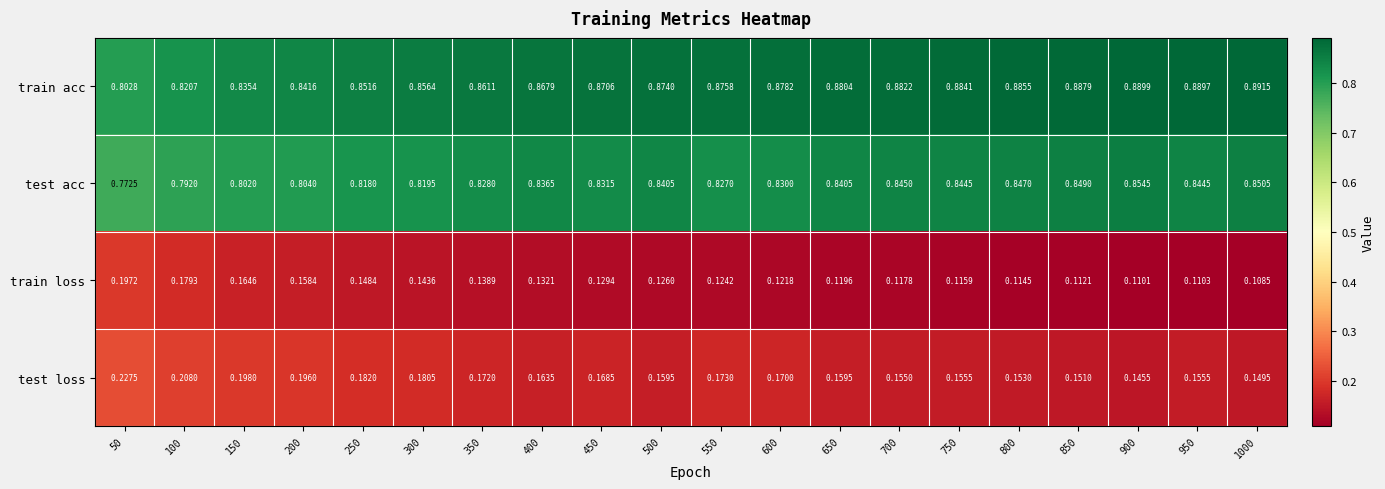

Which series has the largest total across all categories?

train acc